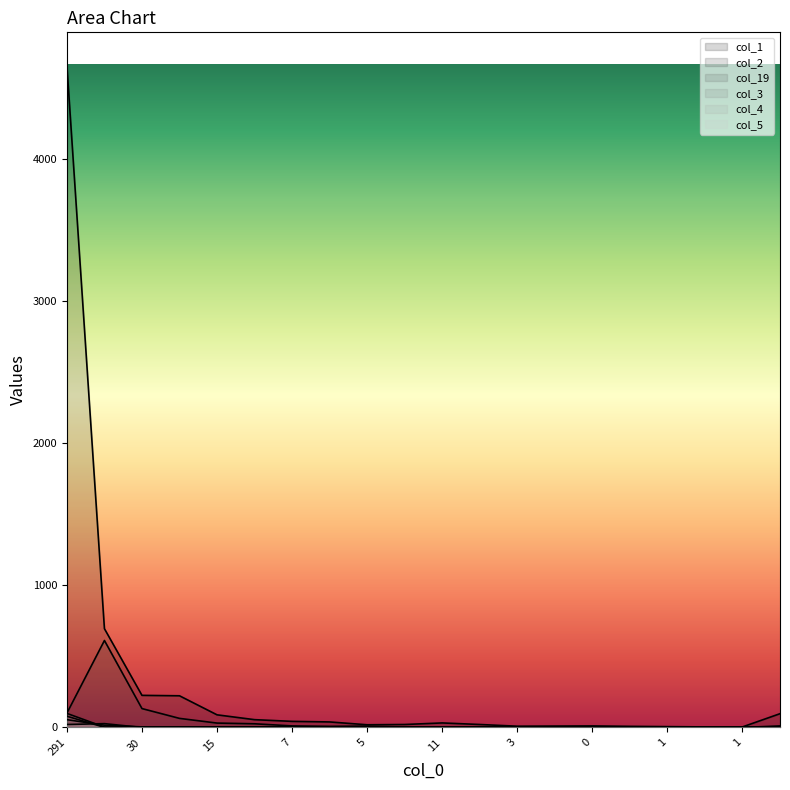

How many times do col_19 and col_4 cross each other?

3